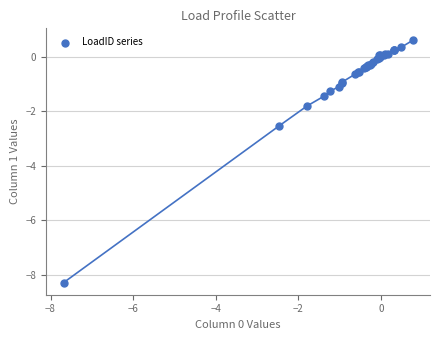

What Y value in the scatter plot is closest to -3?

-2.5